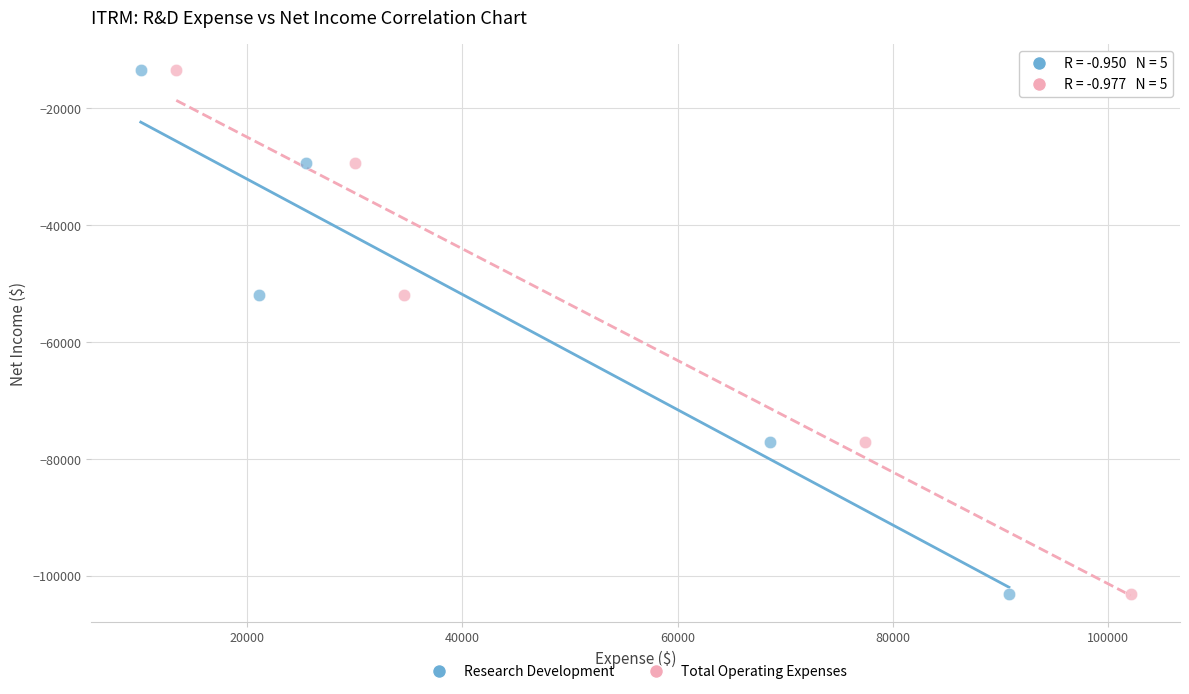

What are all the series names shown in the legend?

Research Development, Total Operating Expenses